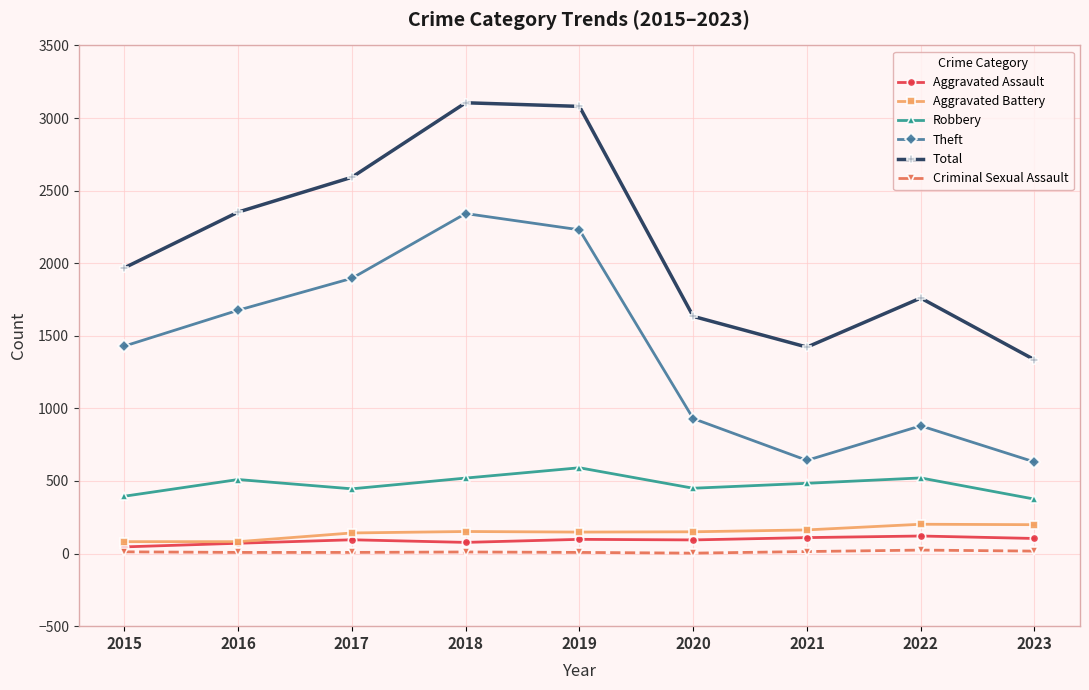

In Robbery, how many points are higher than both neighbors (excluding endpoints)?

3